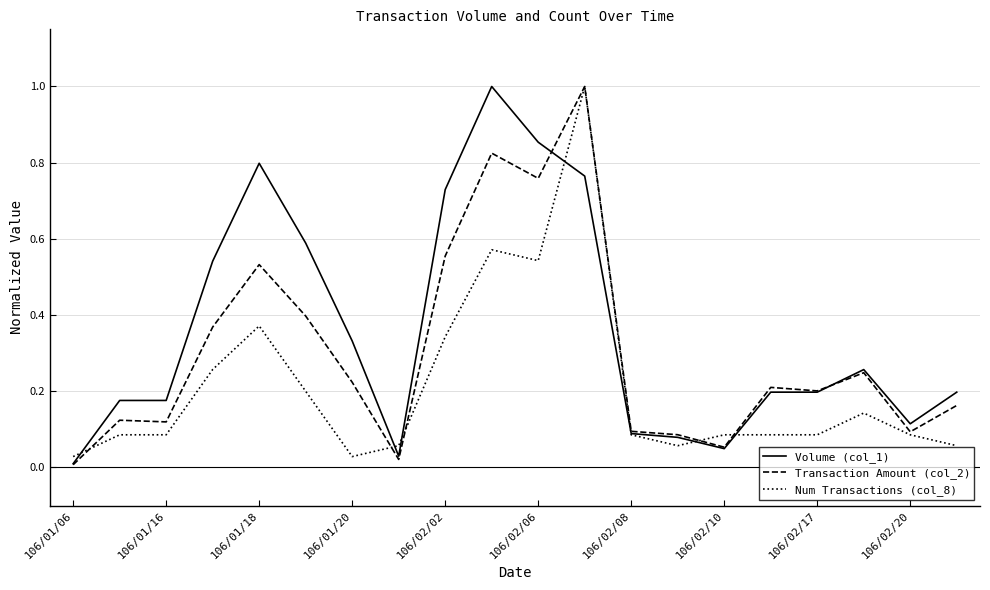

What is the maximum value for Transaction Amount (col_2)?

1.0